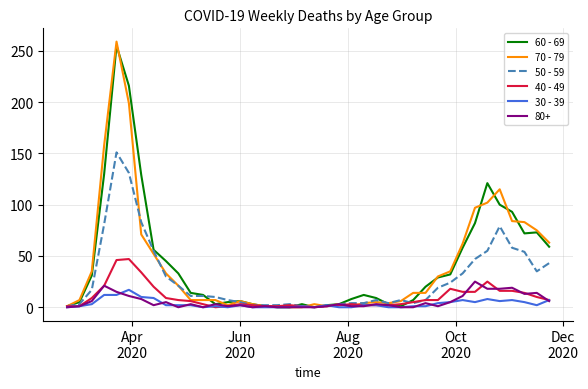

What is the greatest value displayed?

259